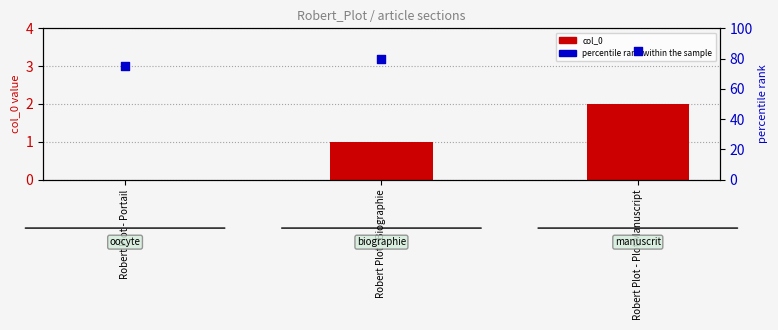

Which series contains the lowest Y value?

col_0